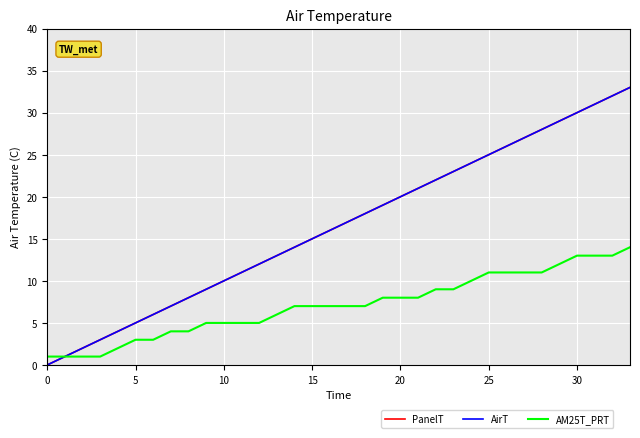

Does the chart have visible grid lines?

Yes